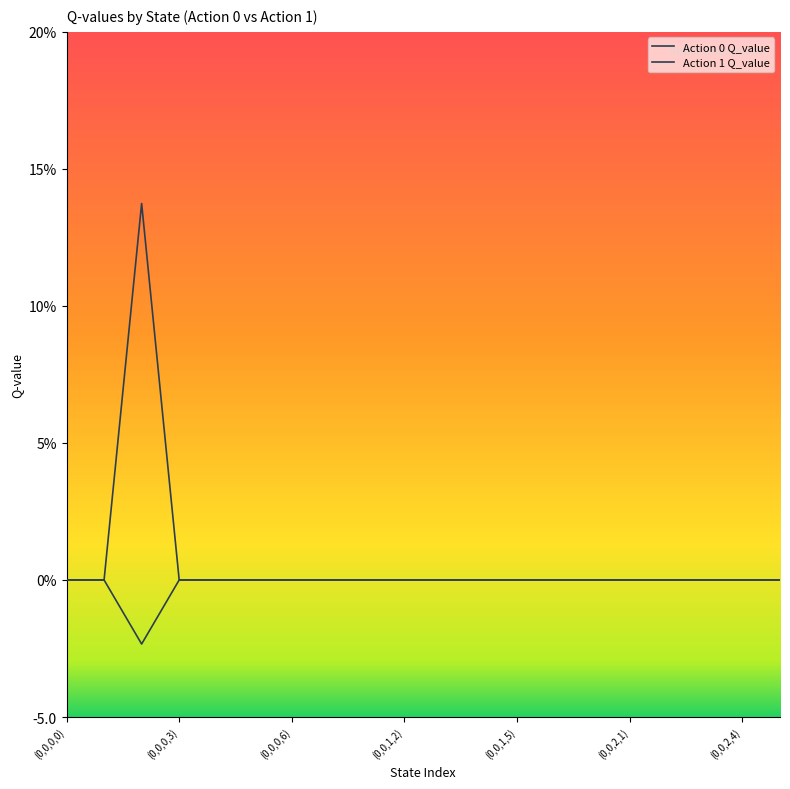

Does the chart display data point markers on the line(s)?

No